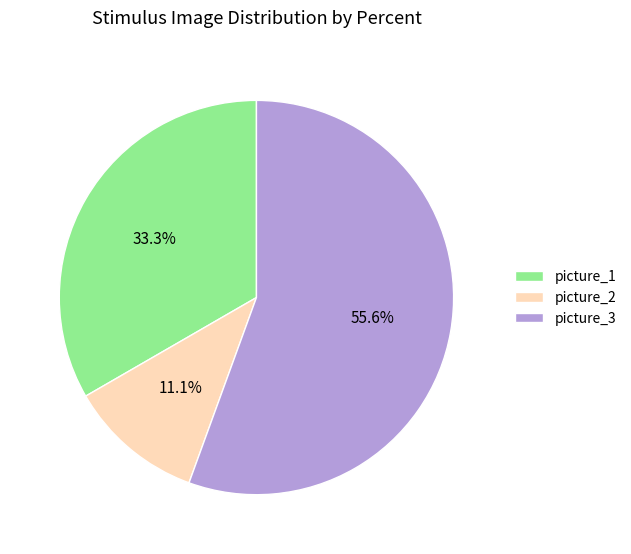

What is the largest slice in the pie chart?

picture_3